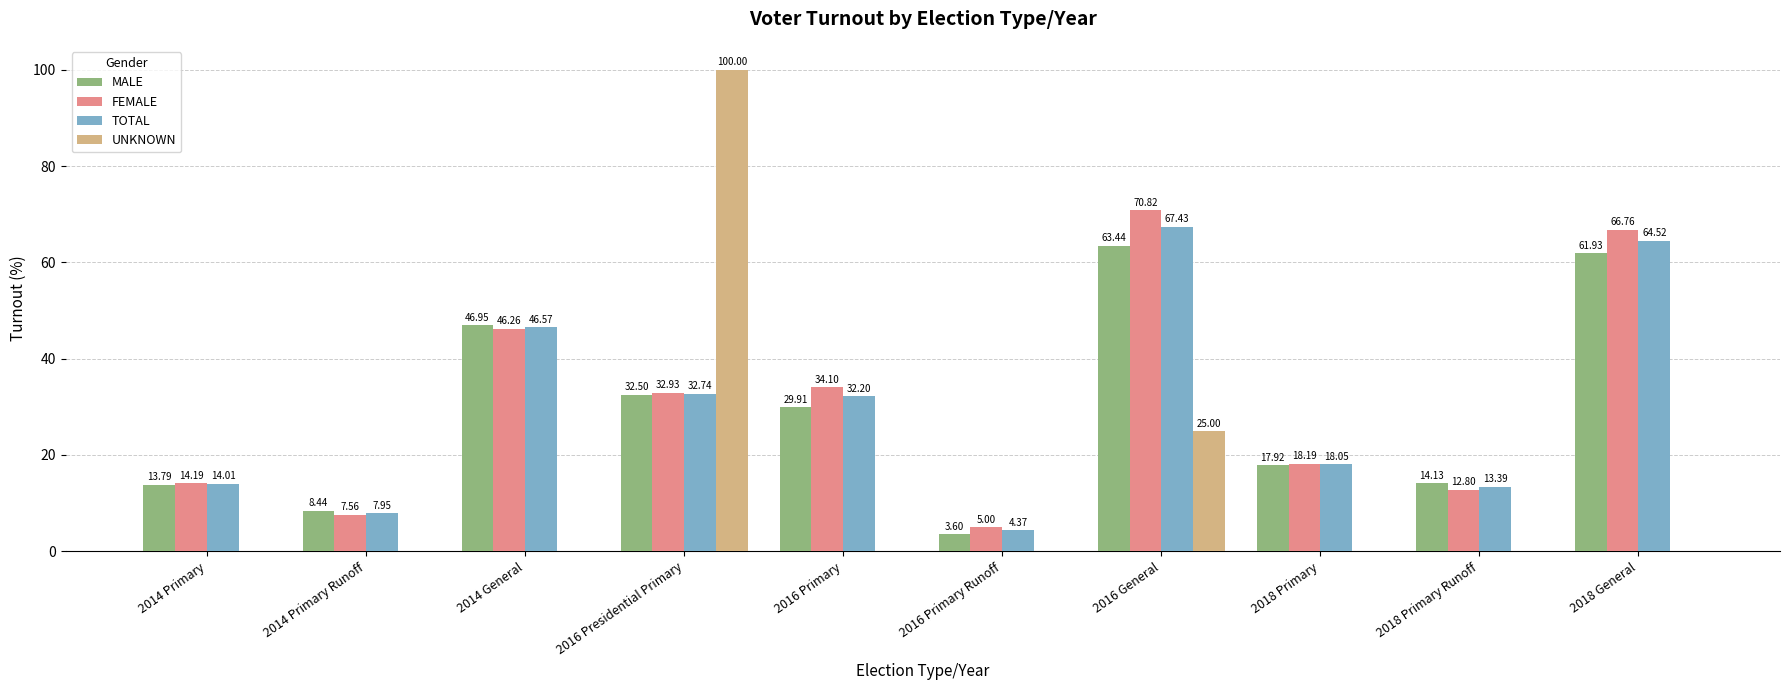

How many series are shown in this chart?

4